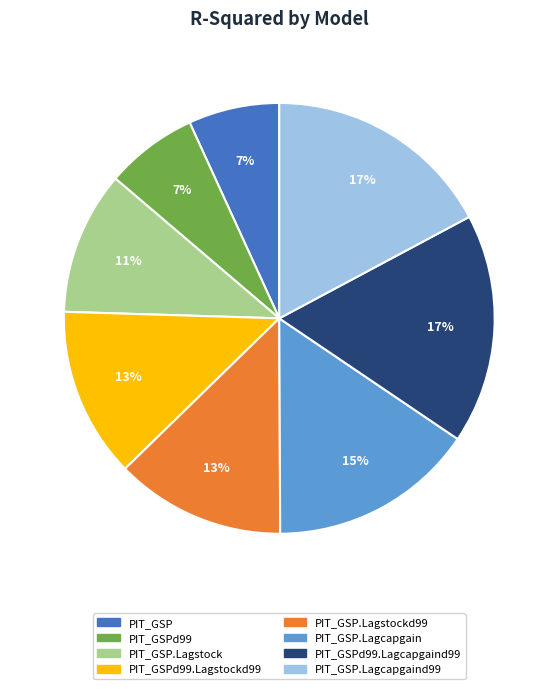

Is there any slice that represents more than half of the pie?

No